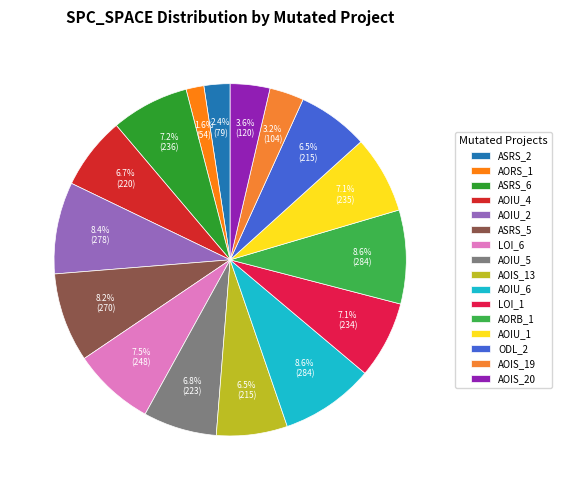

Does any single category account for the majority?

No